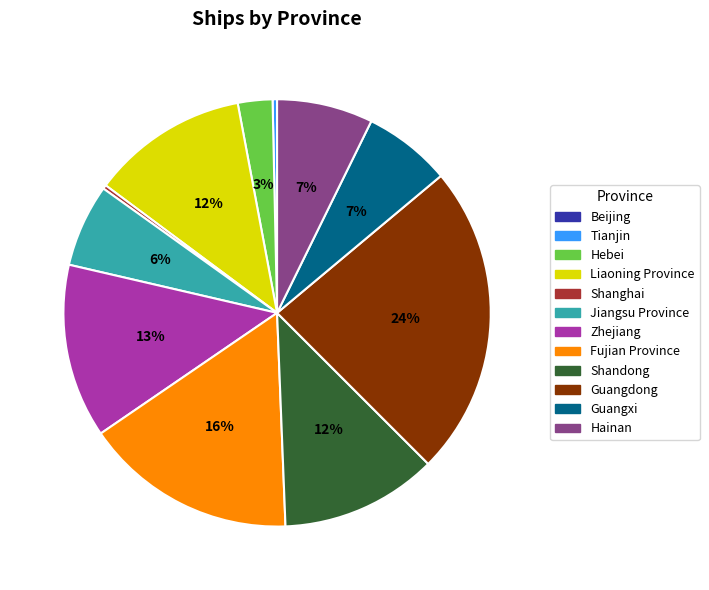

To the nearest percent, what is the average slice percentage?

8%